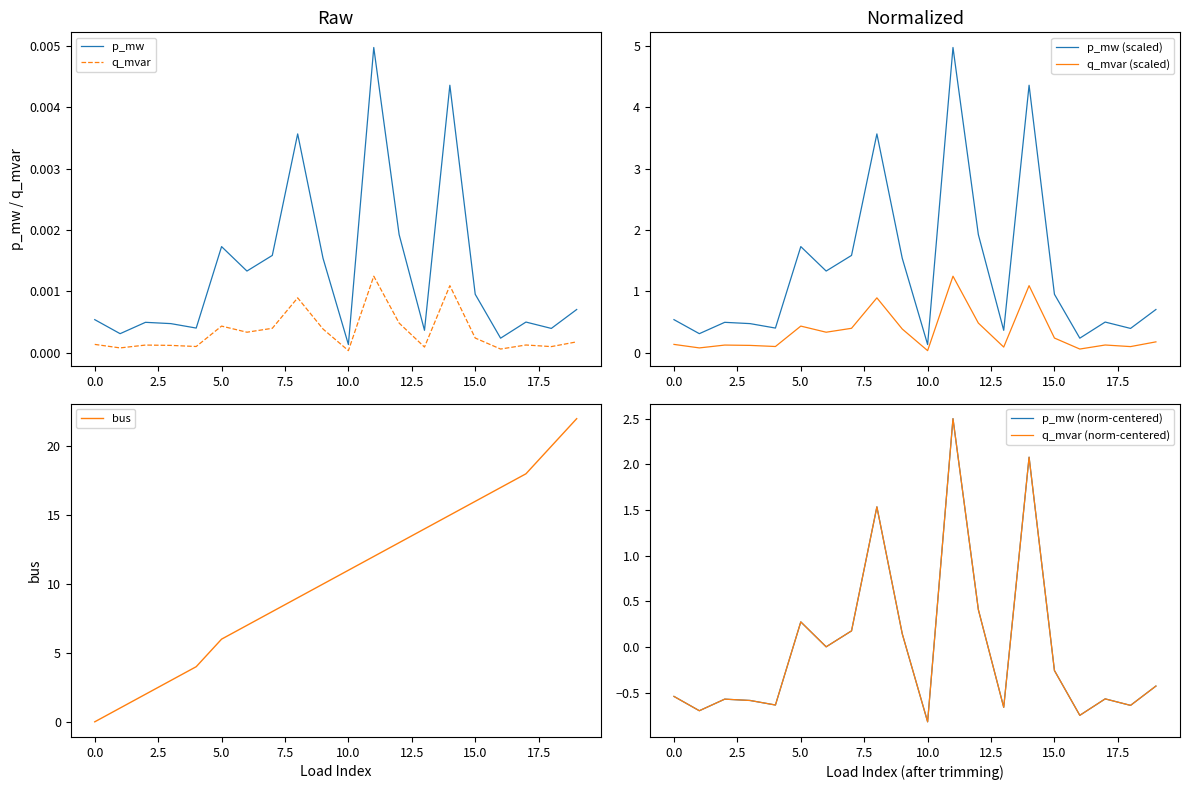

What is the approximate value of p_mw at 9?

1.5